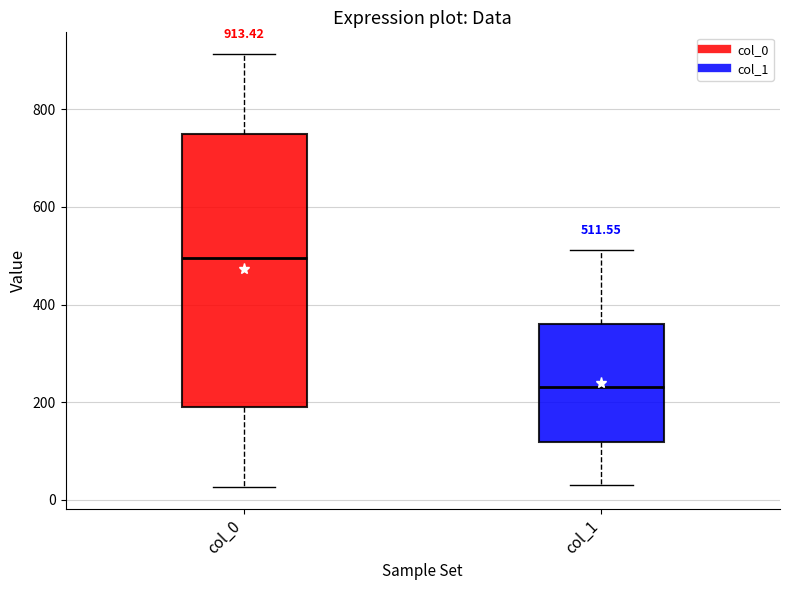

Which box has the lowest median line?

col_1